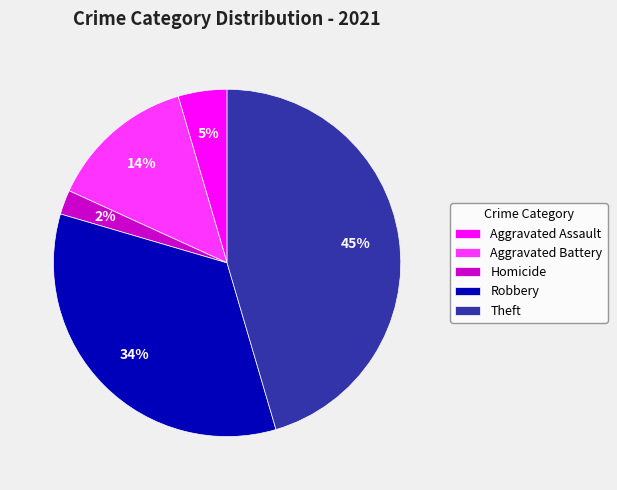

True or false: Theft accounts for 60% of the total.

False